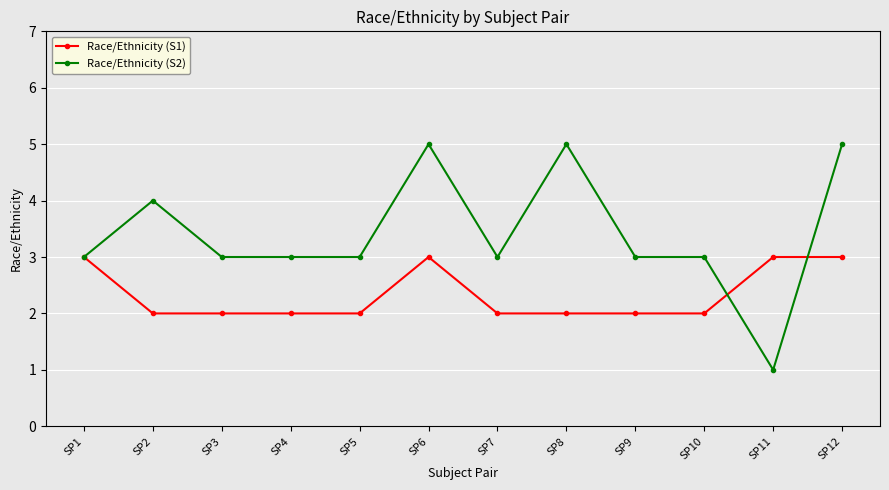

Is it true that Race/Ethnicity (S1) equals 3 at SP4?

False